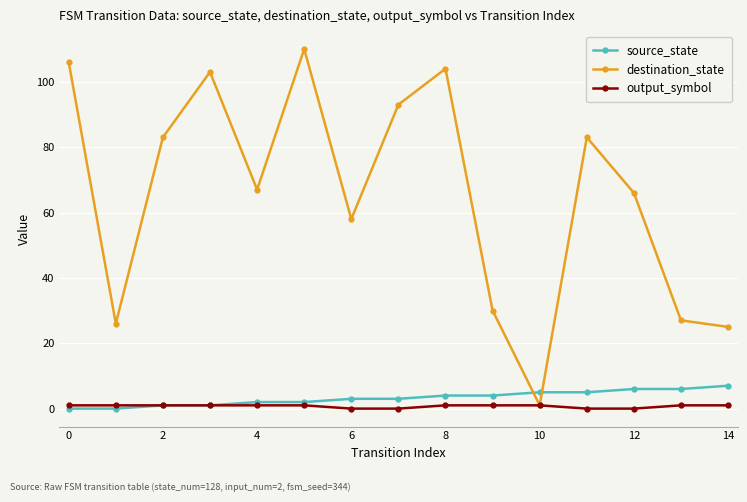

Which series ends up on top after the final intersection of source_state and destination_state?

destination_state